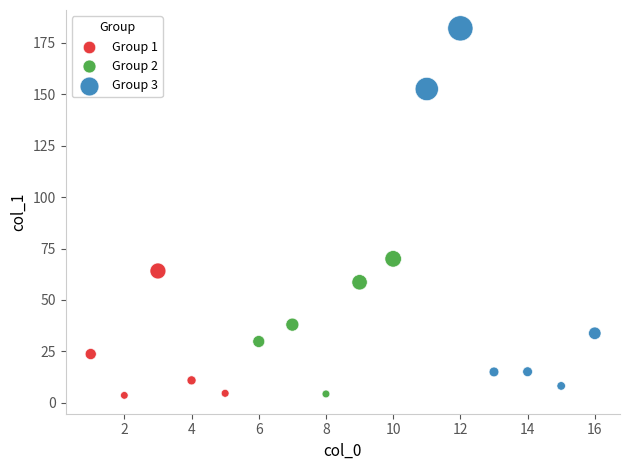

Which series reaches the maximum Y coordinate?

Group 3